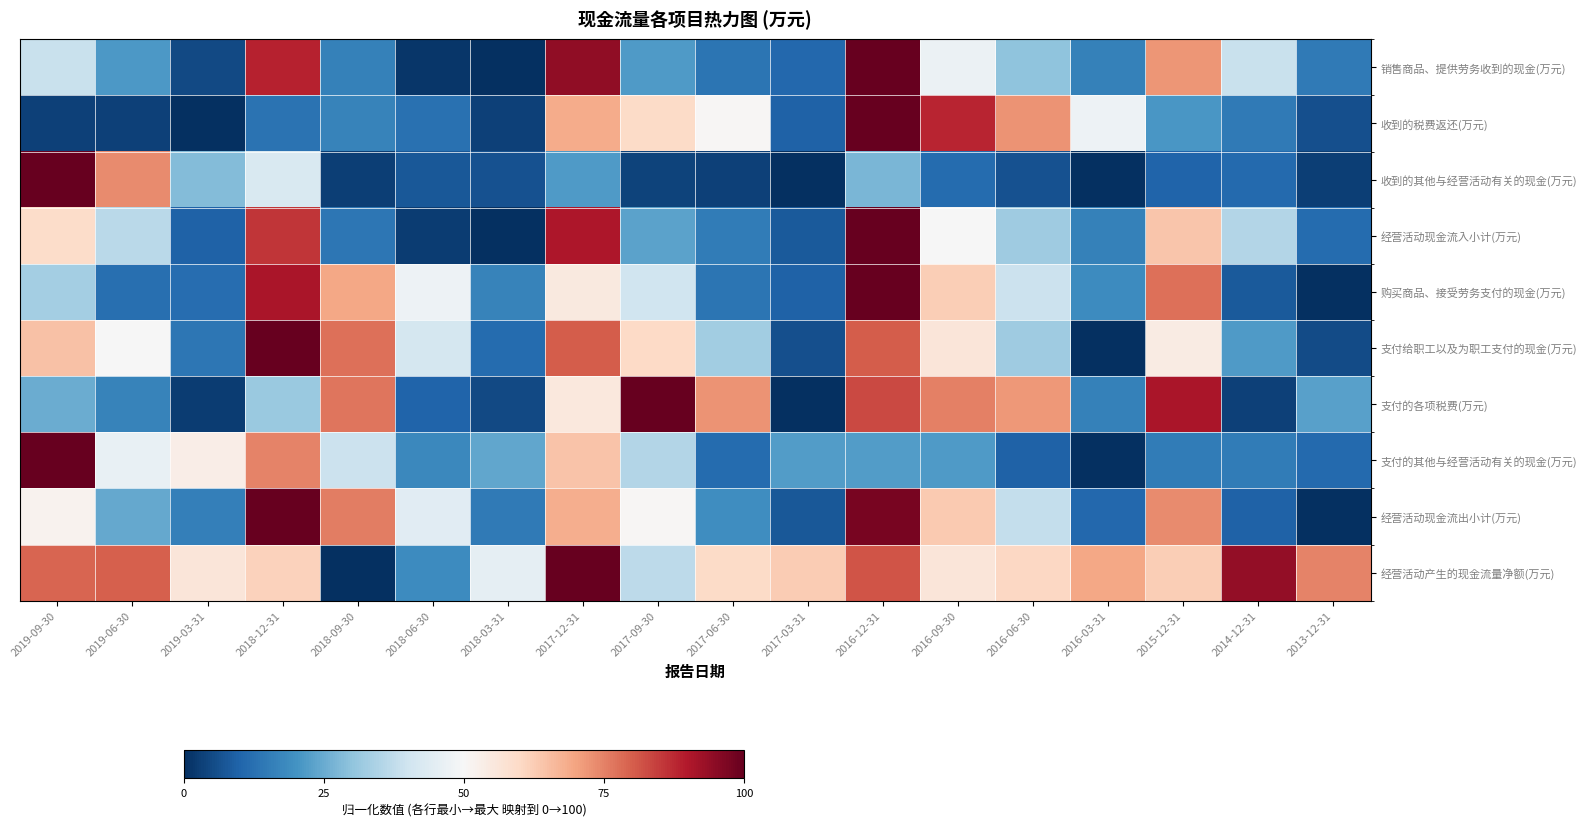

What is the difference between the highest and lowest values at 2018-06-30?

46.0